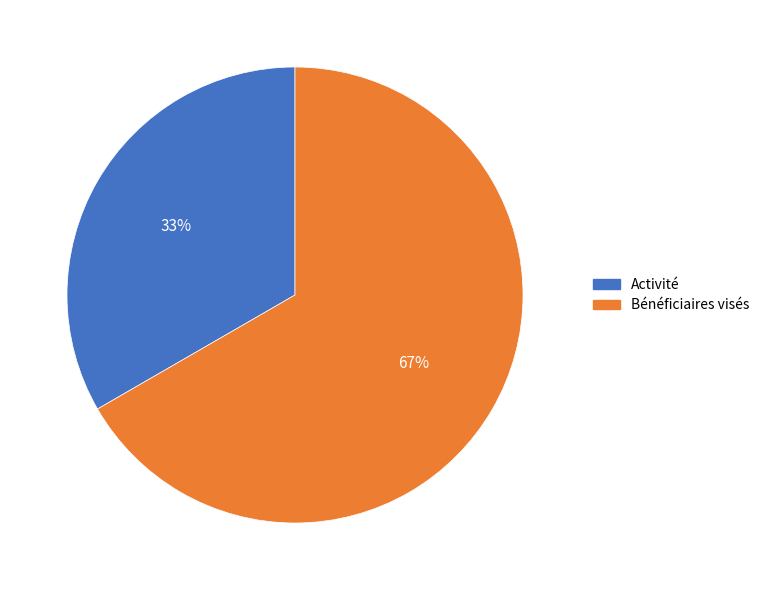

What is the smallest slice in the pie chart?

Activité